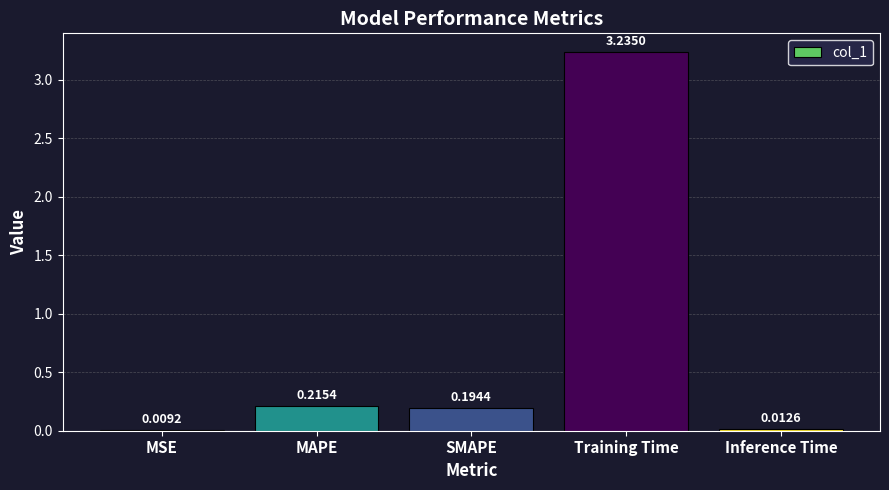

What is the sum of the values at MAPE and SMAPE?

0.4